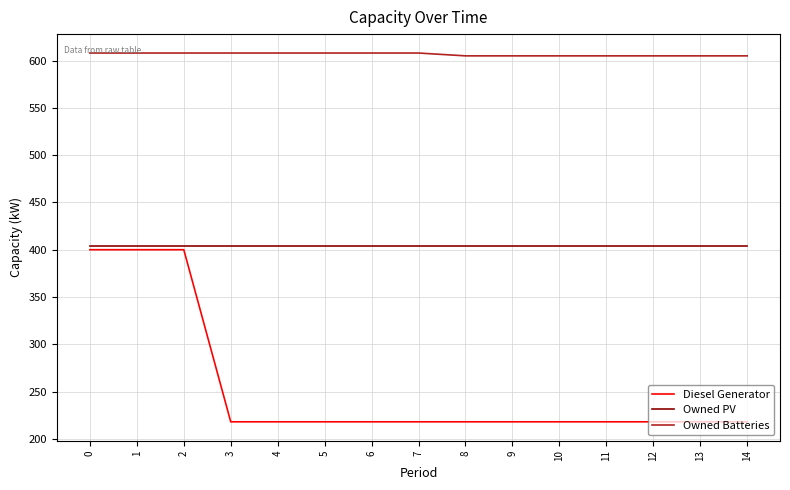

What is the sum of the Owned PV values at 3 and 14?

808